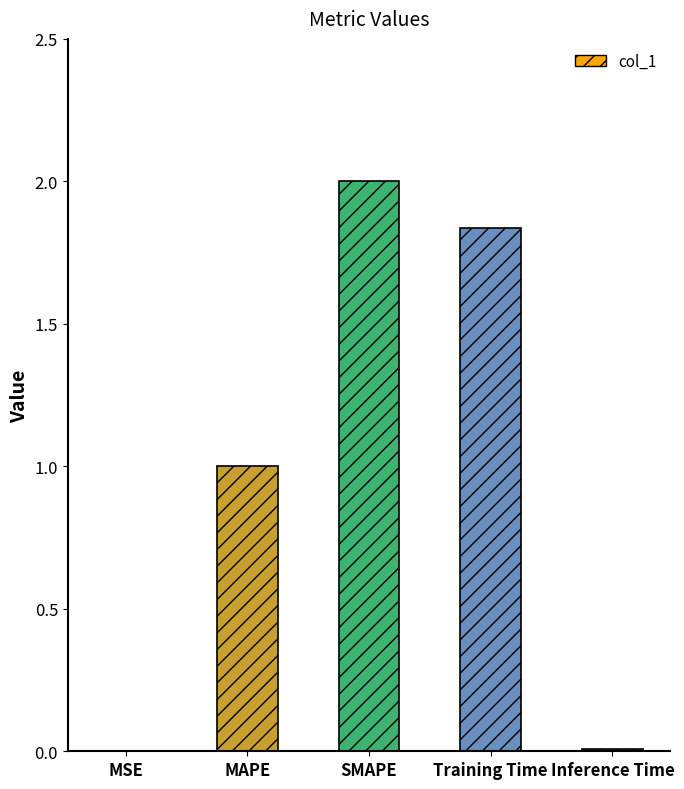

Is it true that the value at MAPE is 1.0?

True